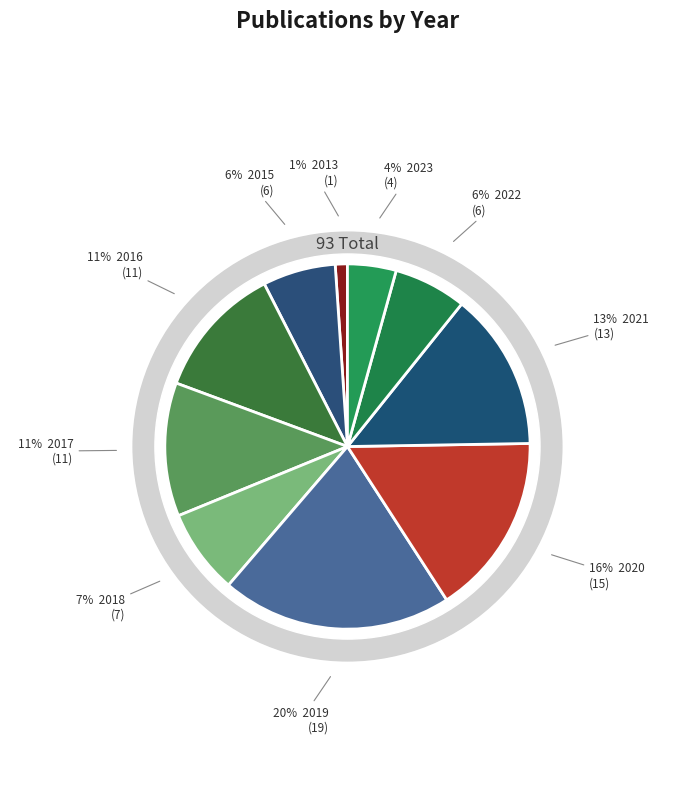

What percentage is NOT represented by 2022?

93.5%